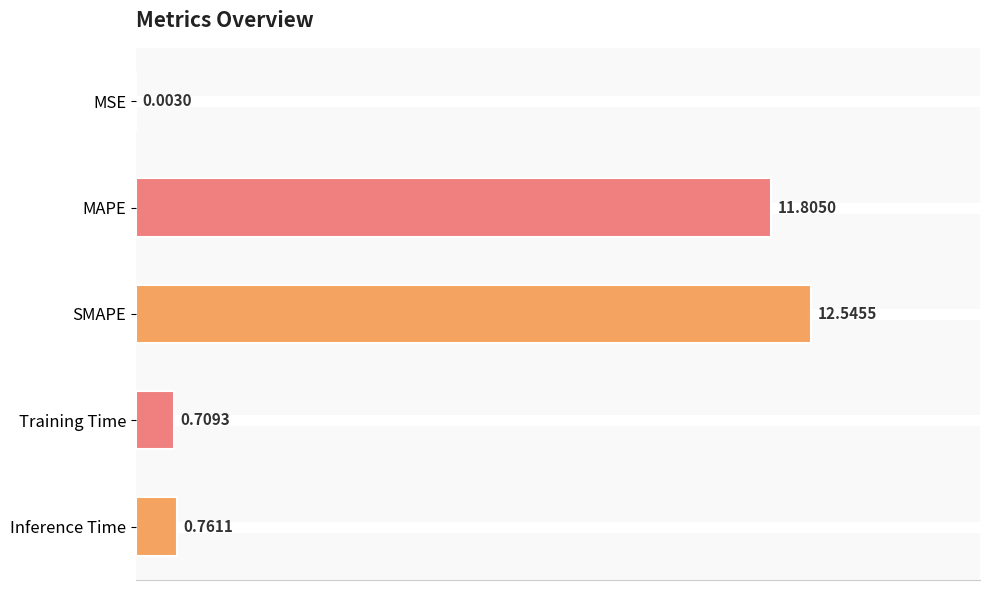

What is the change in value from SMAPE to Inference Time?

-11.8